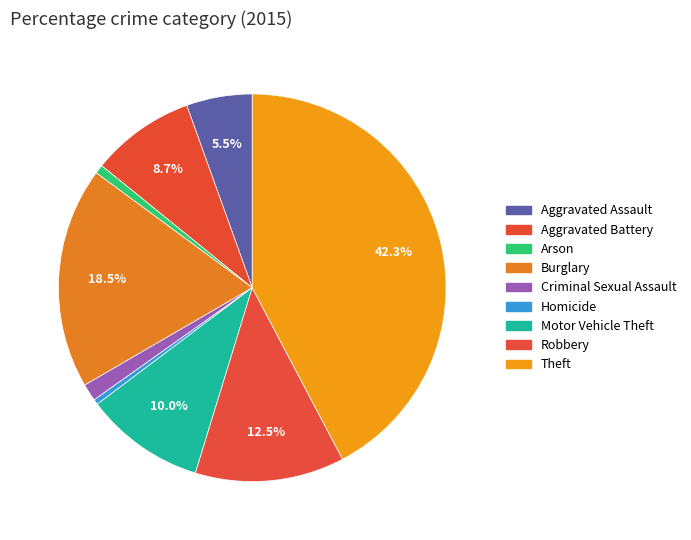

Is Aggravated Battery the majority of the pie?

No